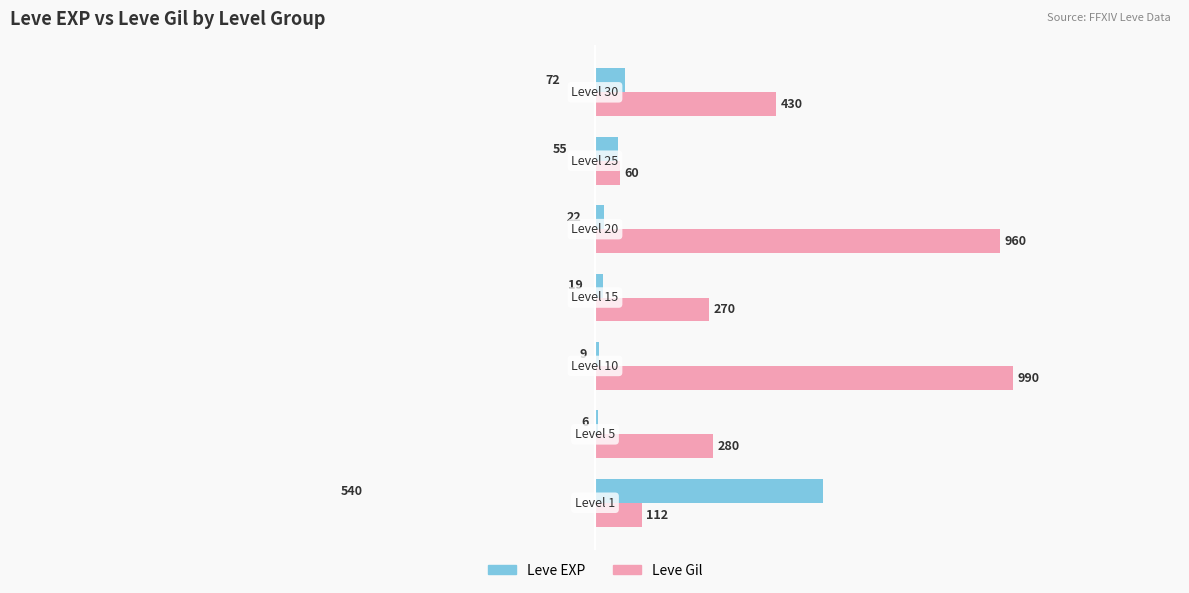

What is the sum of all Leve EXP values?

723